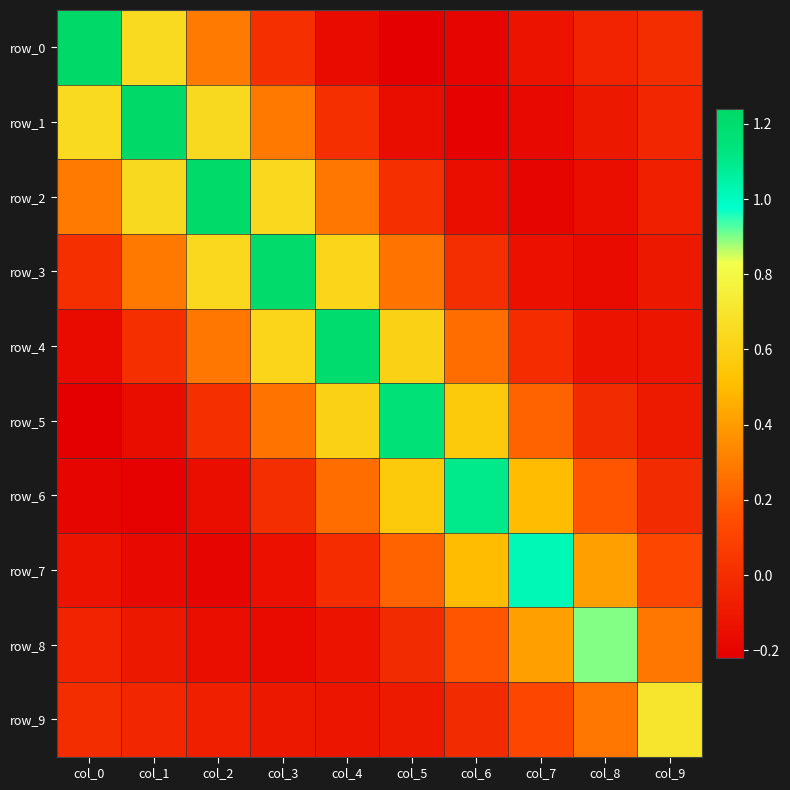

Reading left to right, extract all data points from this chart.

row_0: col_0=1.2	col_1=0.6	col_2=0.3	col_3=0.0	col_4=-0.2	col_5=-0.2	col_6=-0.2	col_7=-0.1	col_8=-0.0	col_9=-0.0
row_1: col_0=0.6	col_1=1.2	col_2=0.6	col_3=0.3	col_4=0.0	col_5=-0.2	col_6=-0.2	col_7=-0.2	col_8=-0.1	col_9=-0.0
row_2: col_0=0.3	col_1=0.6	col_2=1.2	col_3=0.6	col_4=0.3	col_5=0.0	col_6=-0.1	col_7=-0.2	col_8=-0.1	col_9=-0.1
row_3: col_0=0.0	col_1=0.3	col_2=0.6	col_3=1.2	col_4=0.6	col_5=0.3	col_6=0.0	col_7=-0.1	col_8=-0.2	col_9=-0.1
row_4: col_0=-0.2	col_1=0.0	col_2=0.3	col_3=0.6	col_4=1.2	col_5=0.6	col_6=0.3	col_7=-0.0	col_8=-0.1	col_9=-0.1
row_5: col_0=-0.2	col_1=-0.2	col_2=0.0	col_3=0.3	col_4=0.6	col_5=1.2	col_6=0.6	col_7=0.2	col_8=-0.0	col_9=-0.1
row_6: col_0=-0.2	col_1=-0.2	col_2=-0.1	col_3=0.0	col_4=0.3	col_5=0.6	col_6=1.1	col_7=0.5	col_8=0.2	col_9=-0.0
row_7: col_0=-0.1	col_1=-0.2	col_2=-0.2	col_3=-0.1	col_4=-0.0	col_5=0.2	col_6=0.5	col_7=1.0	col_8=0.4	col_9=0.1
row_8: col_0=-0.0	col_1=-0.1	col_2=-0.1	col_3=-0.2	col_4=-0.1	col_5=-0.0	col_6=0.2	col_7=0.4	col_8=0.9	col_9=0.3
row_9: col_0=-0.0	col_1=-0.0	col_2=-0.1	col_3=-0.1	col_4=-0.1	col_5=-0.1	col_6=-0.0	col_7=0.1	col_8=0.3	col_9=0.7